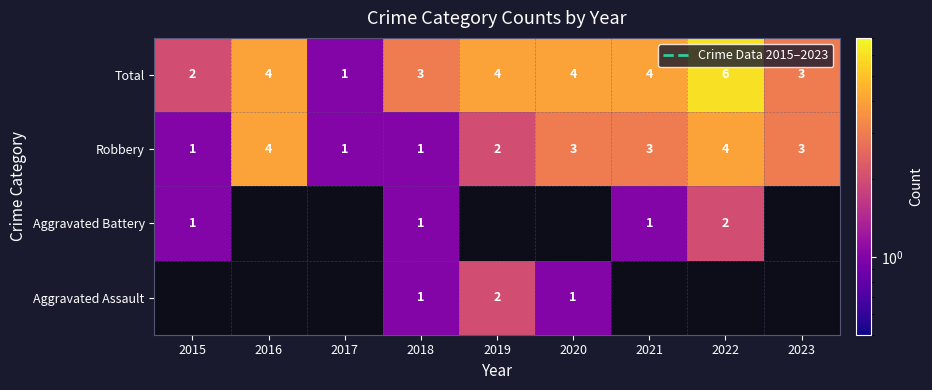

What is the difference between the maximum and minimum values in the Robbery series?

3